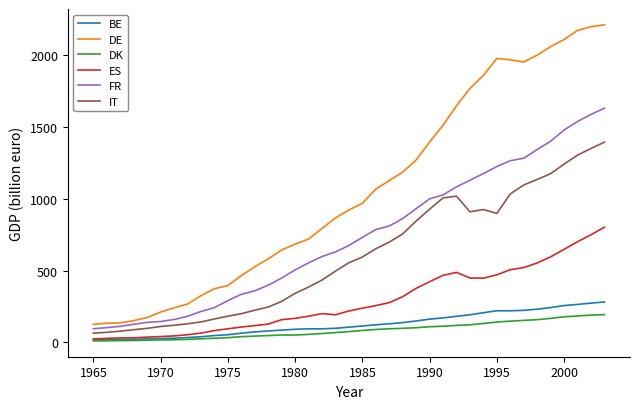

In DE, how many points are lower than both neighbors (excluding endpoints)?

1